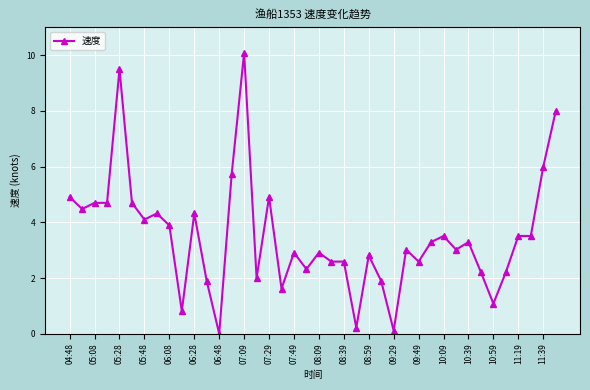

What is the difference between the maximum and minimum values?

10.1